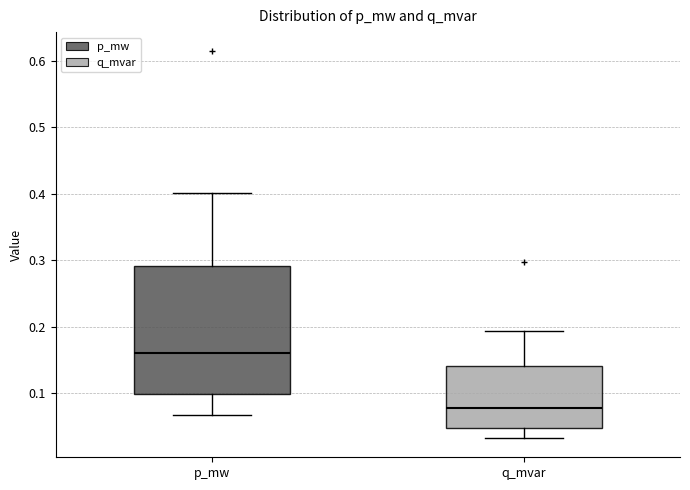

Where does the median line of the box for p_mw sit on the y-axis? The values are not printed on the chart, so give them approximately, as read against the axis.

0.16